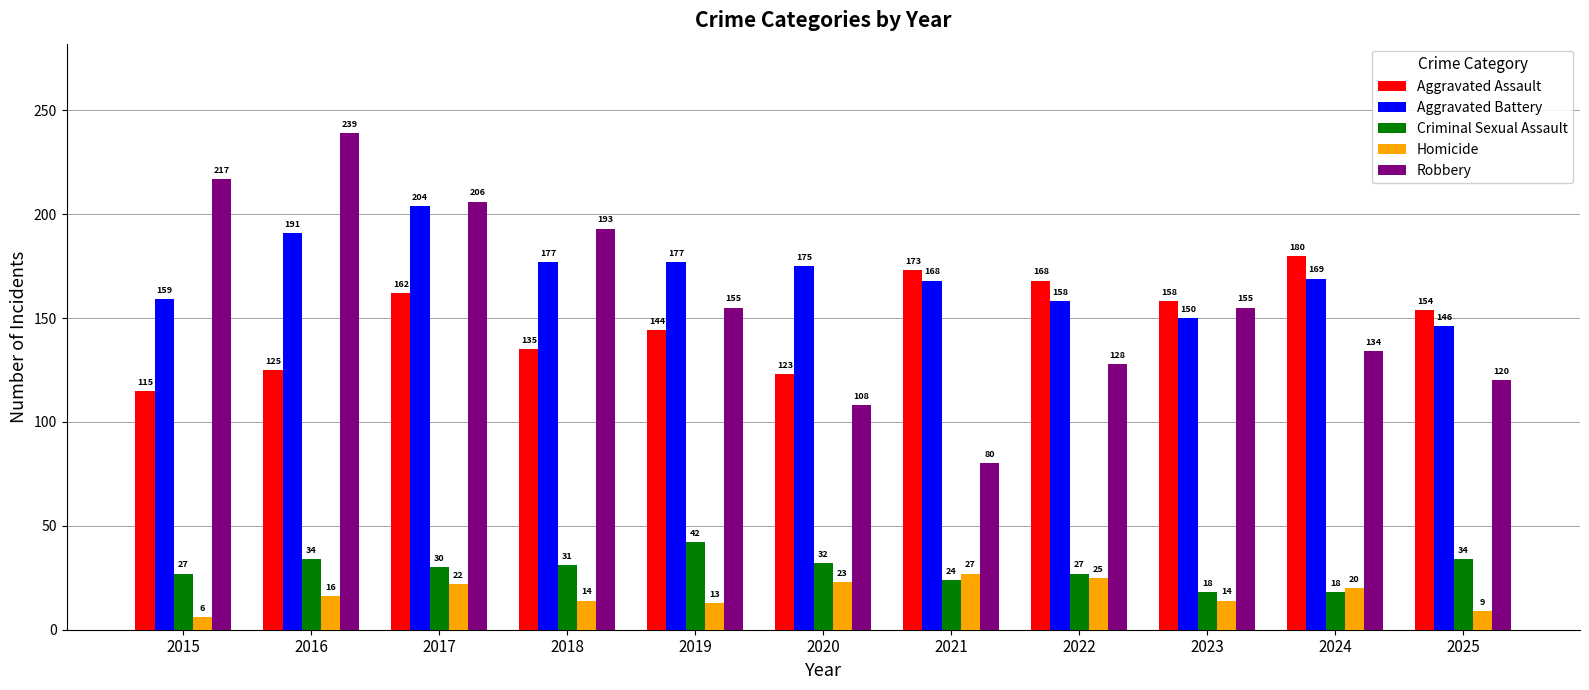

What is the approximate value of Robbery at 2018, to the nearest 5?

195